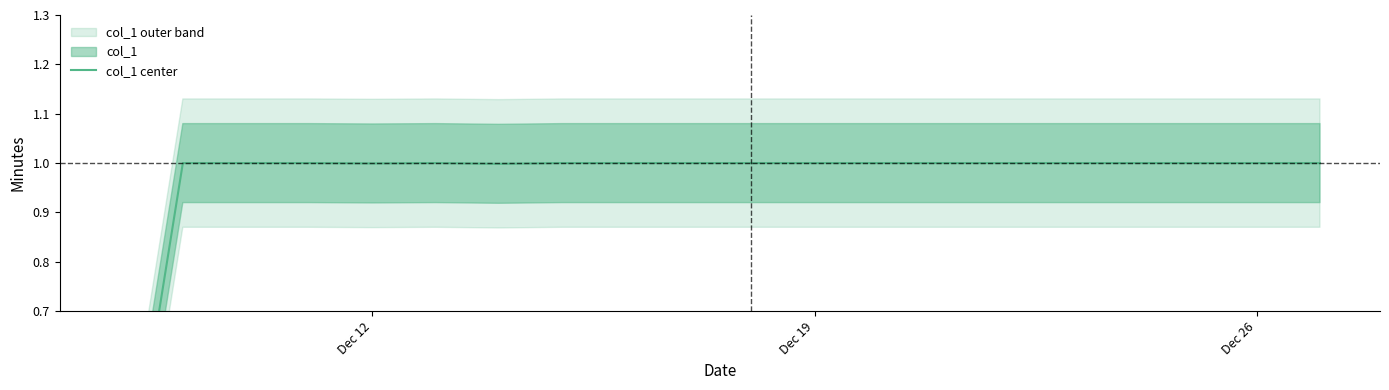

What is the value of the 5th point from the left?

1.0